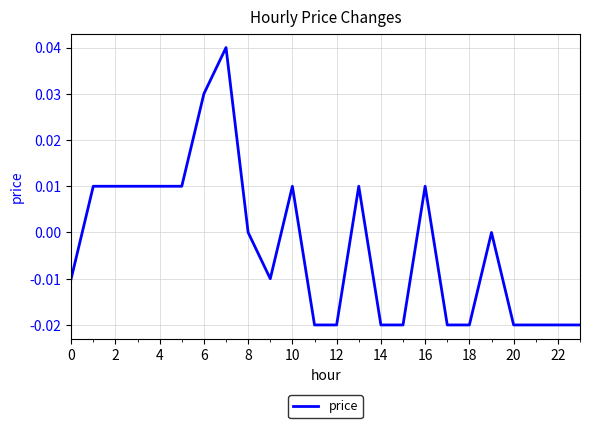

What is the difference between the maximum and minimum values?

0.1